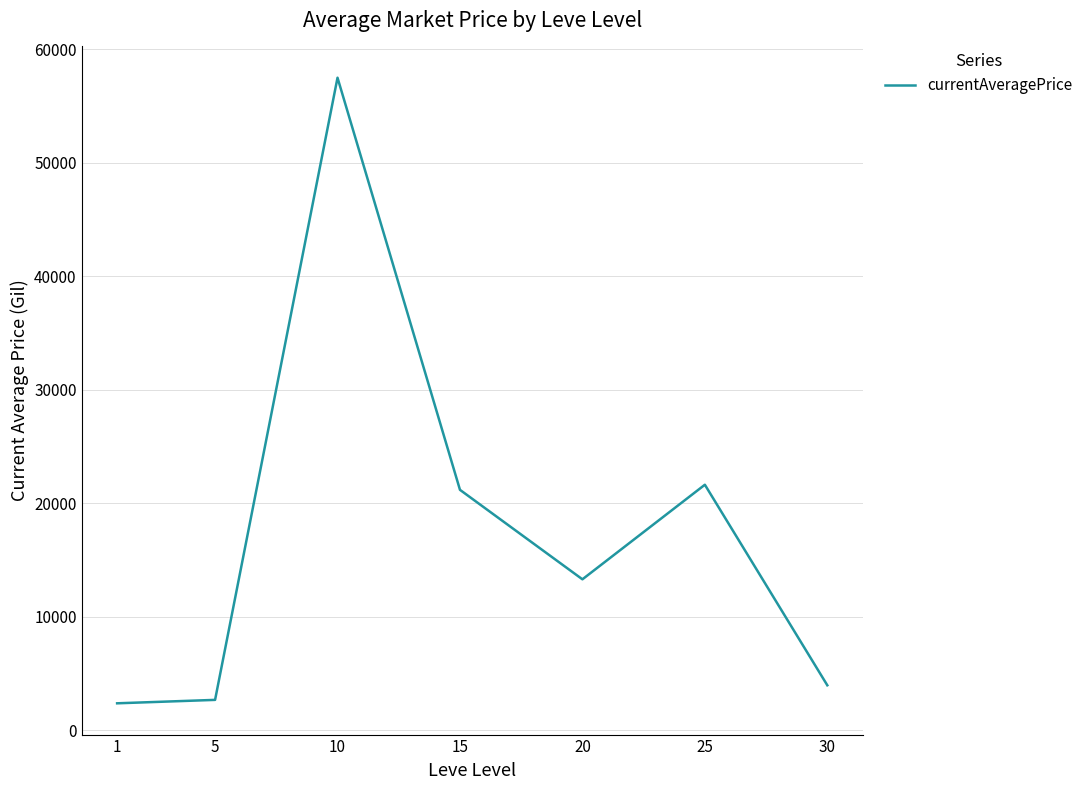

What is the sum of the values at 10 and 5?

60162.0